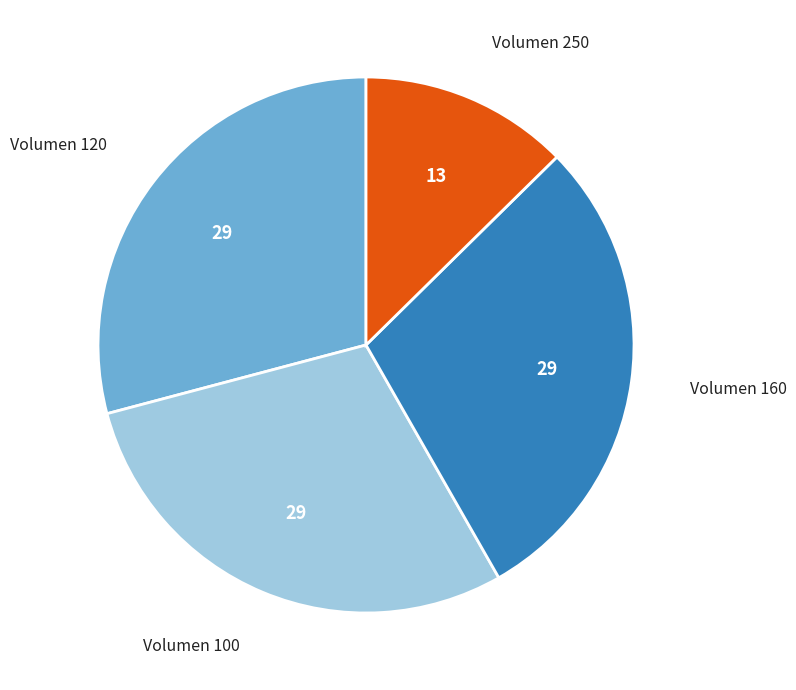

Is there any slice that represents more than half of the pie?

No